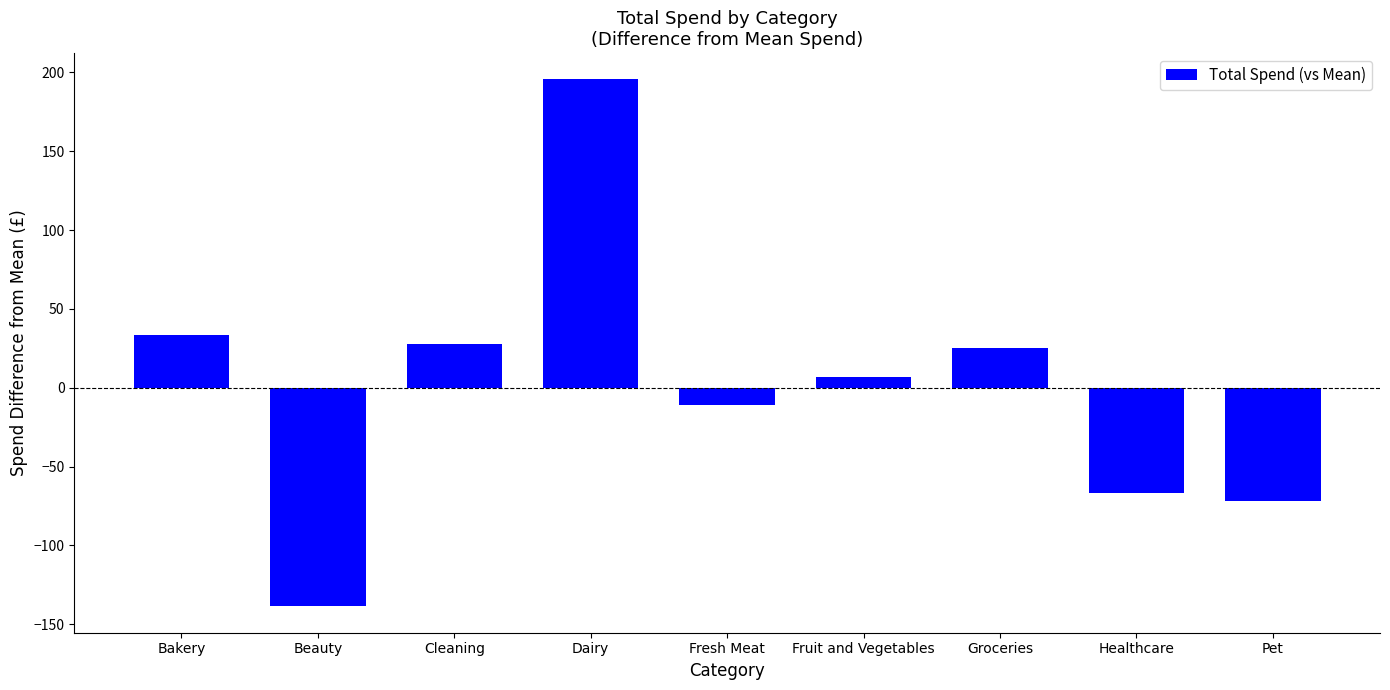

At which label is the value closest to 28?

Cleaning